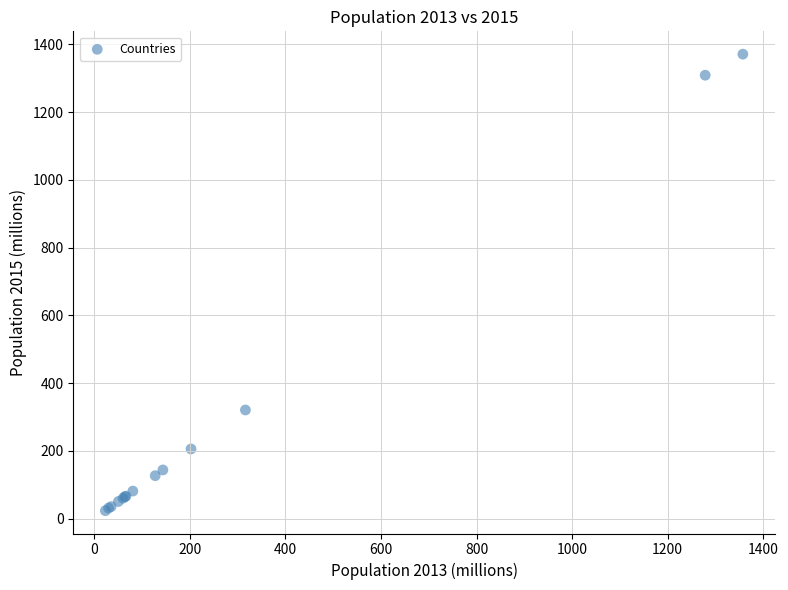

What Y value in the scatter plot is closest to 697?

321.0